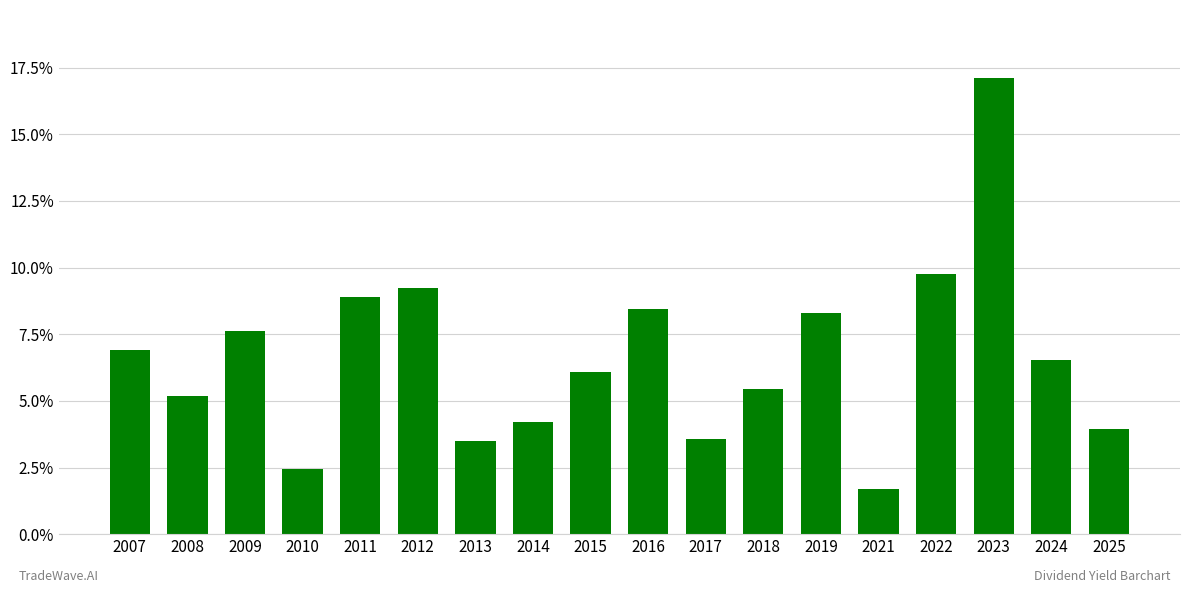

What is the approximate value at 2022?

0.1